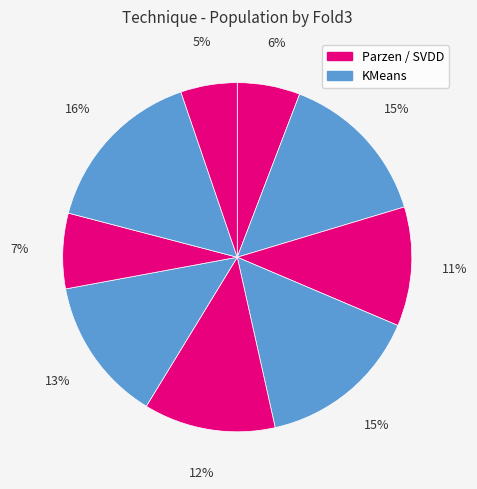

Is there any slice that represents more than half of the pie?

No